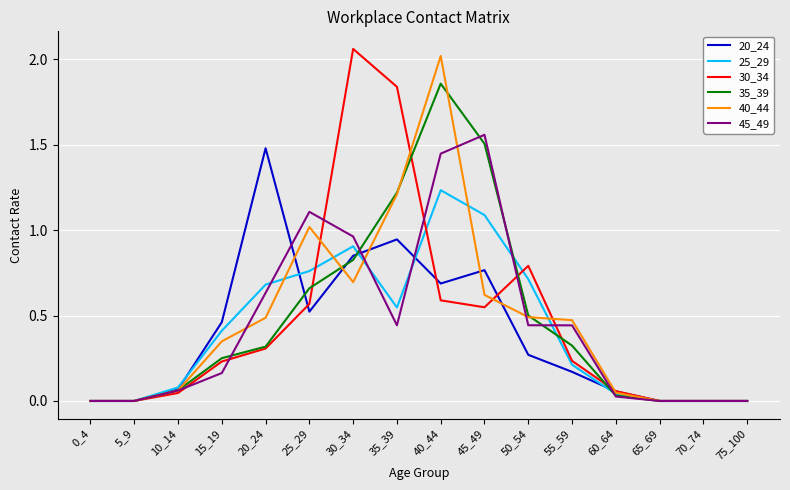

Which label corresponds to the largest value in the chart?

30_34